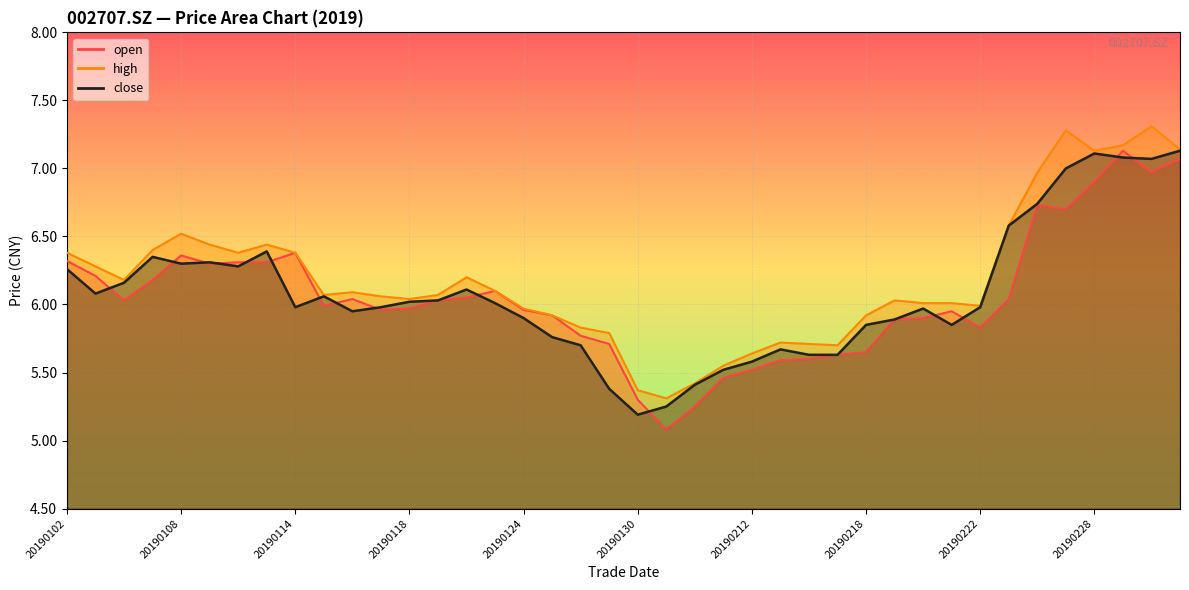

Which series changed the most between 20190116 and 20190226?

high